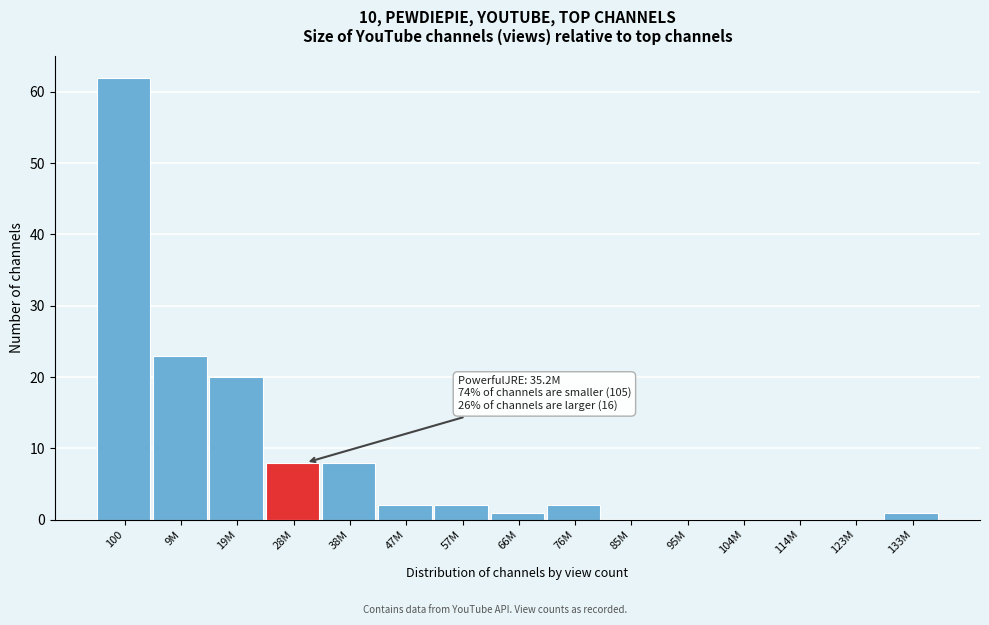

Reading left to right, extract all data points from this chart.

100=62	9M=23	19M=20	28M=8	38M=8	47M=2	57M=2	66M=1	76M=2	85M=0	95M=0	104M=0	114M=0	123M=0	133M=1